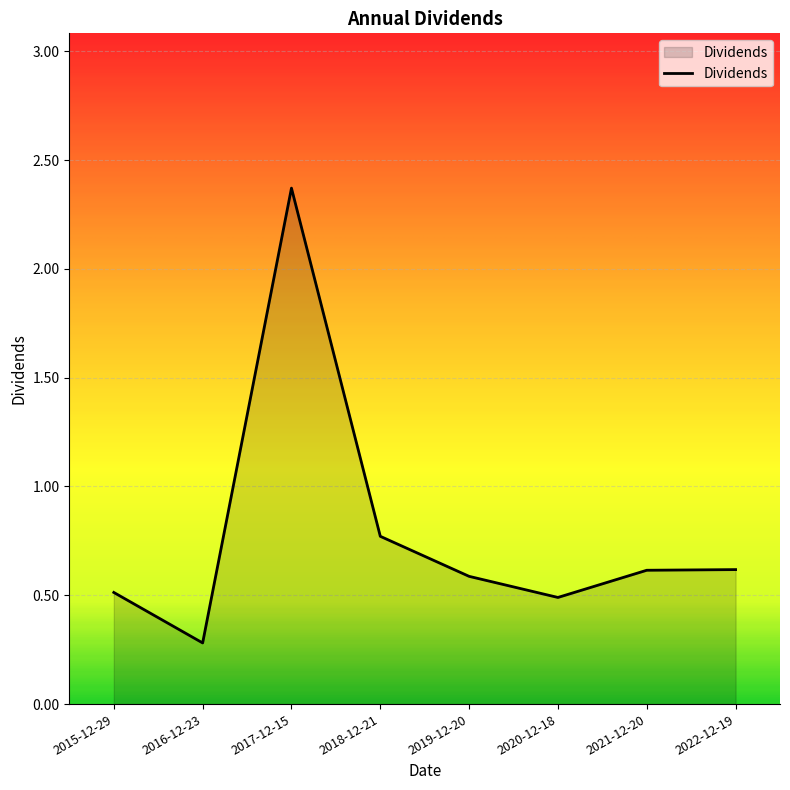

True or false: there are more than 2 points higher than both neighbors.

False